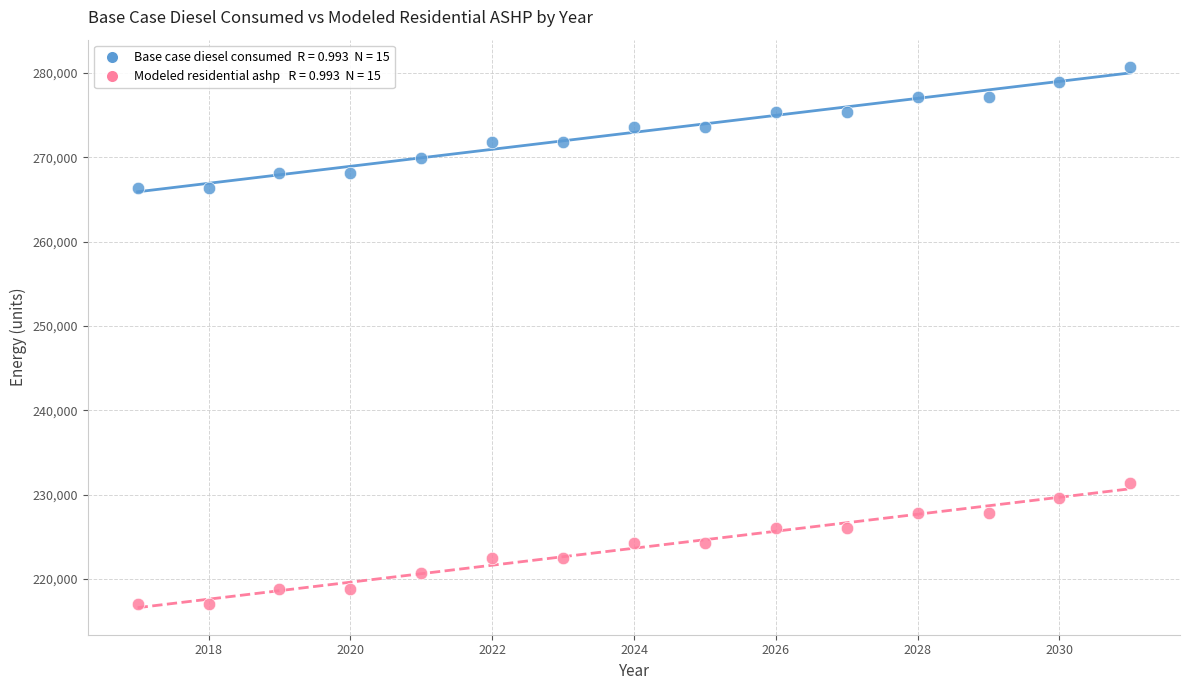

Across all data points, what is the range of Y values (max minus min)?

63666.2